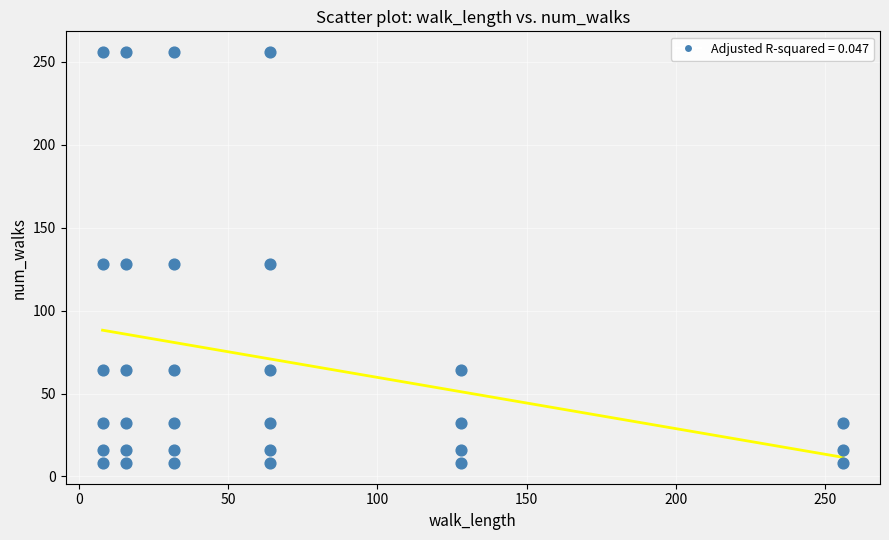

What is the range of X values (max minus min)?

248